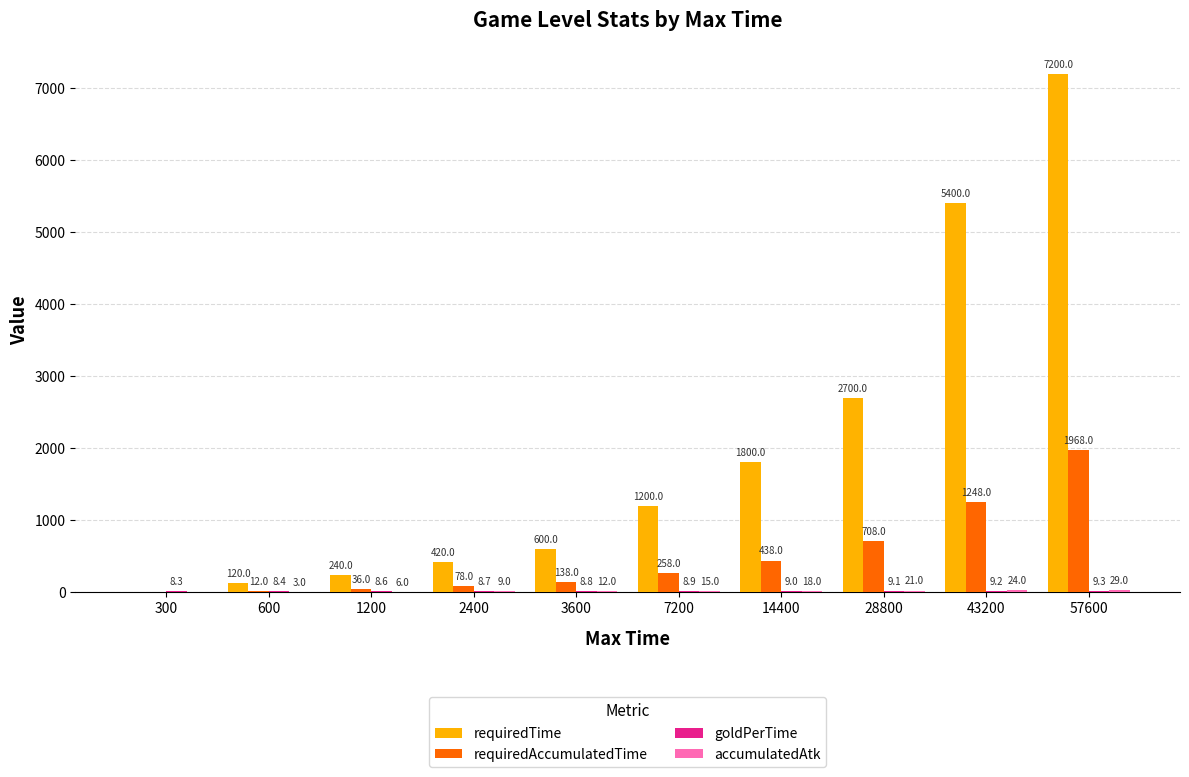

What is the spread (max minus min) of values at 3600?

591.2